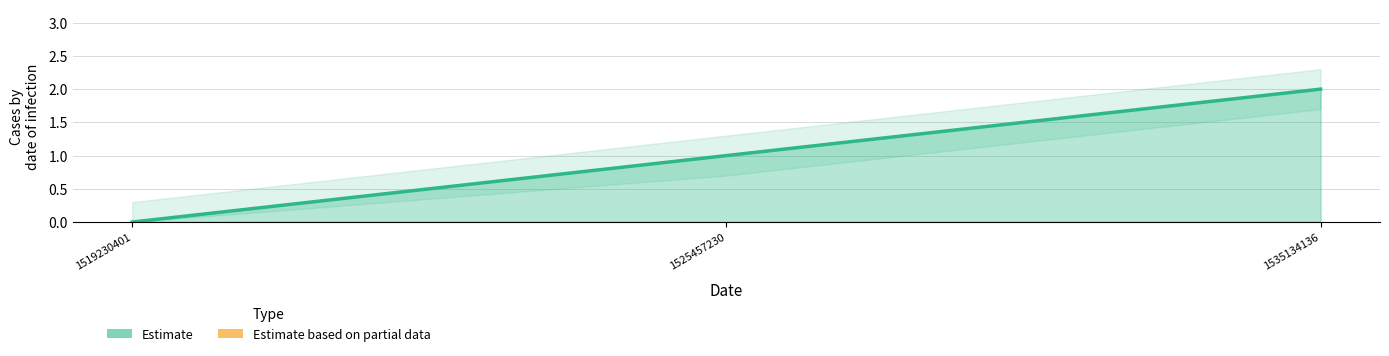

What is the greatest value displayed?

2